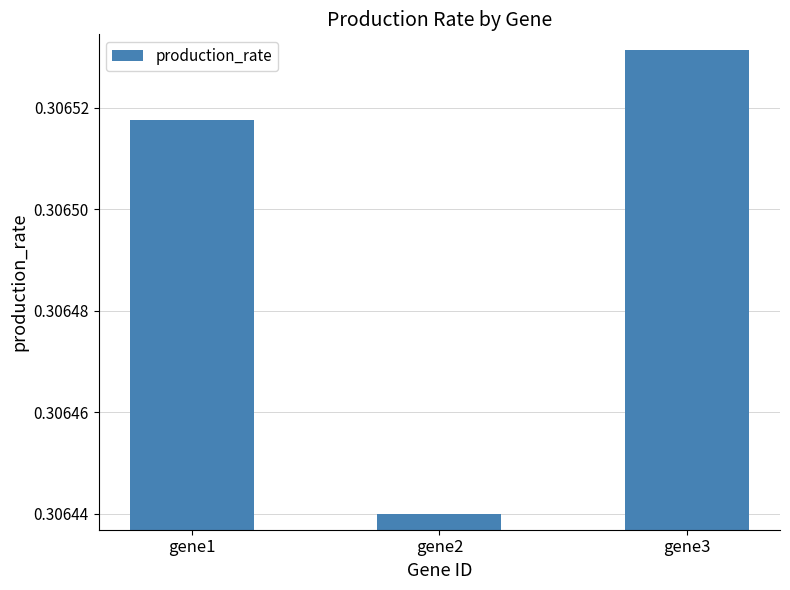

Which category has the lowest value across all series?

gene2